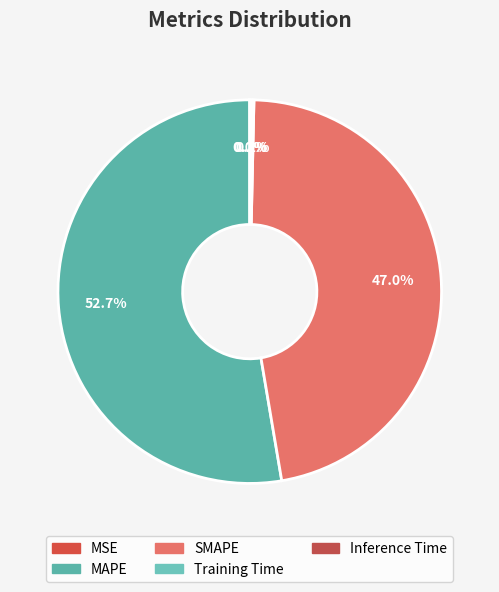

Rank the categories by value from highest to lowest.

MAPE, SMAPE, Inference Time, Training Time, MSE